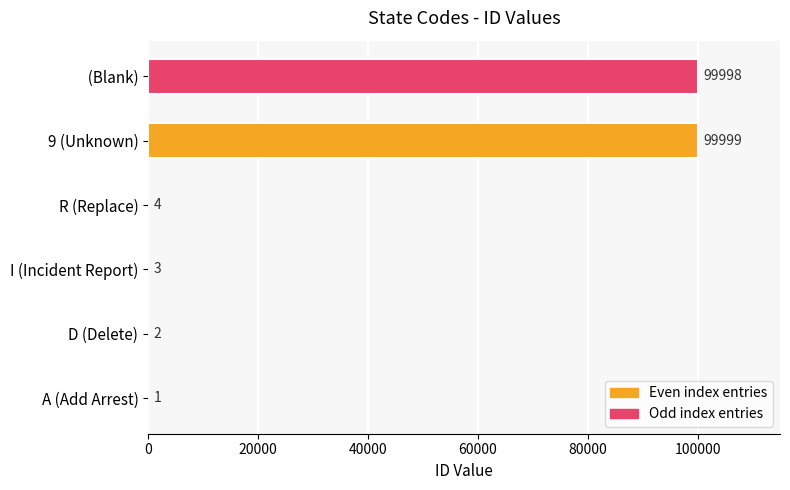

What is the sum of all values?

200007